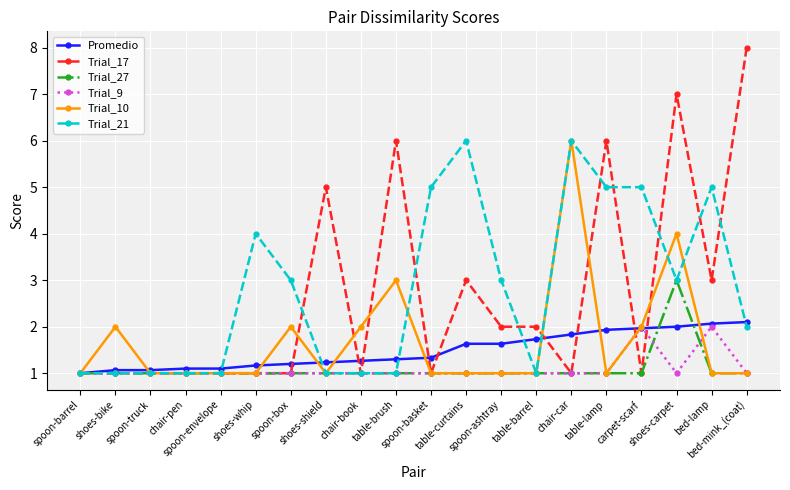

What is the spread (max minus min) of values at shoes-whip?

3.0